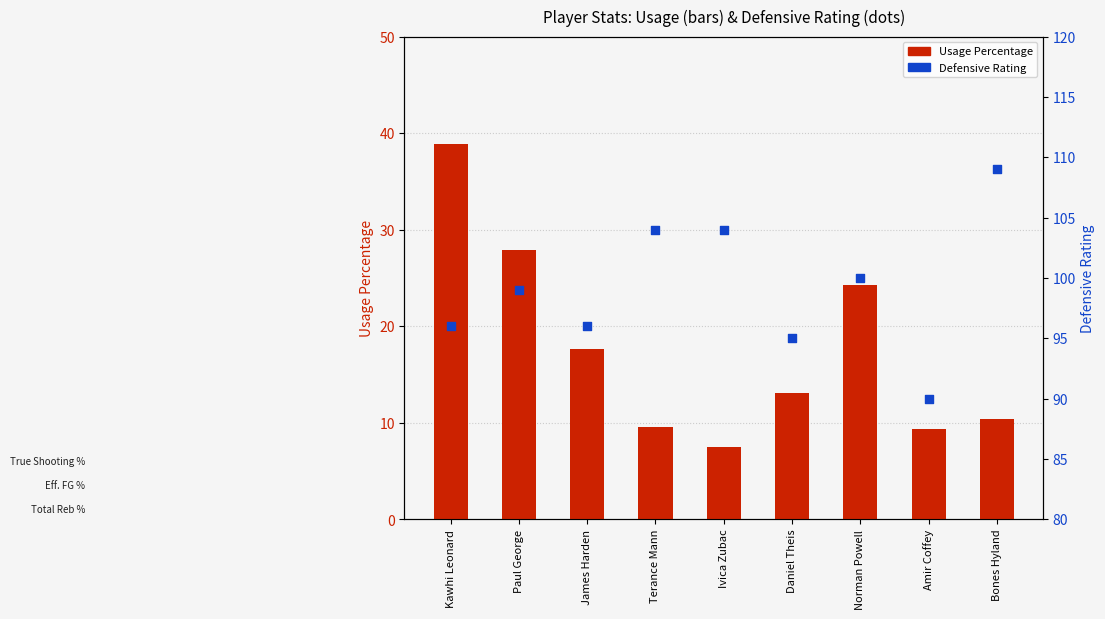

Which series has the largest total across all categories?

Defensive Rating